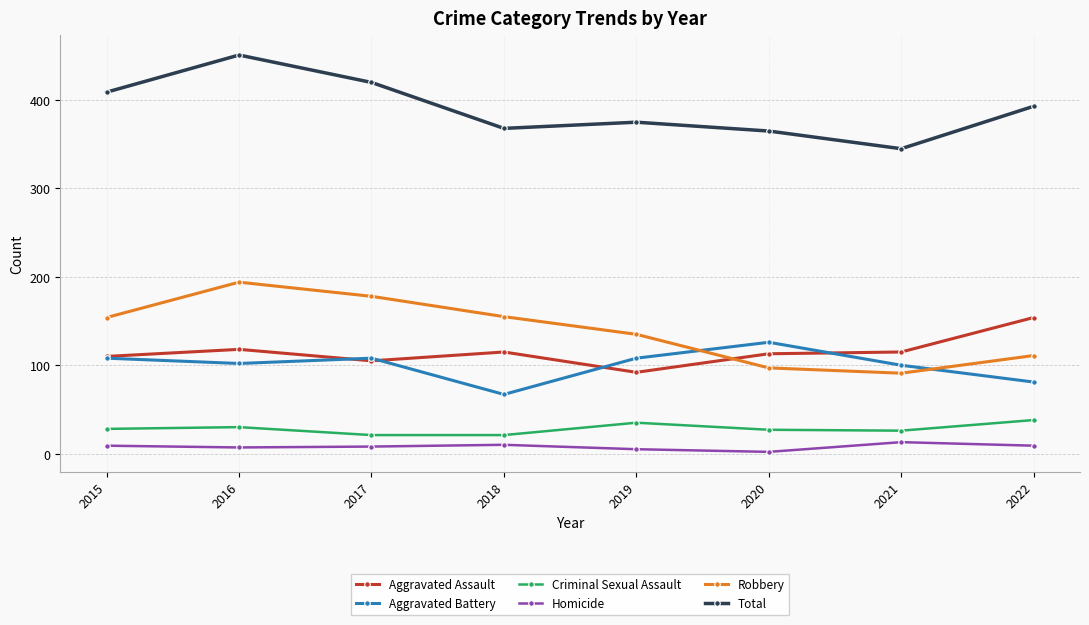

Which series has the widest spread of values?

Total